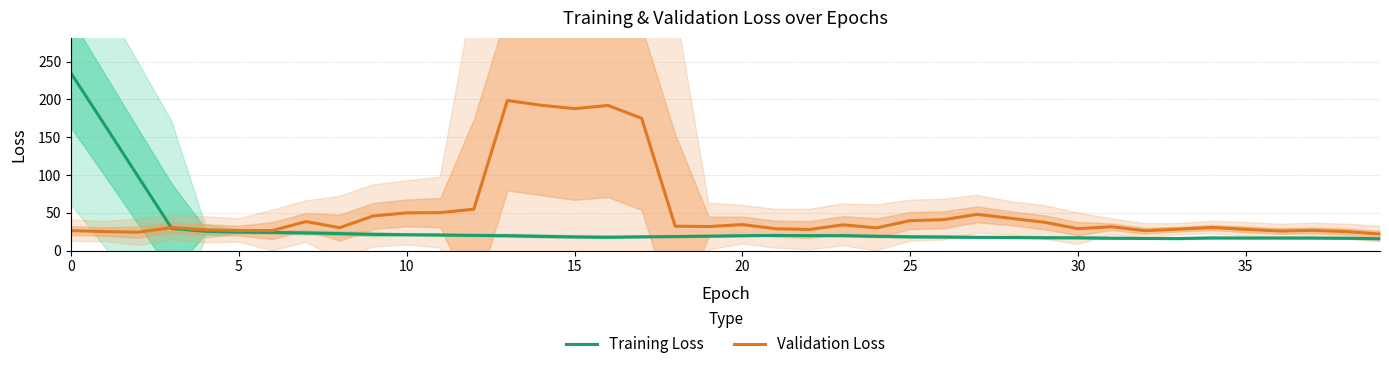

Rank the series at 24 from lowest to highest value.

Training Loss, Validation Loss